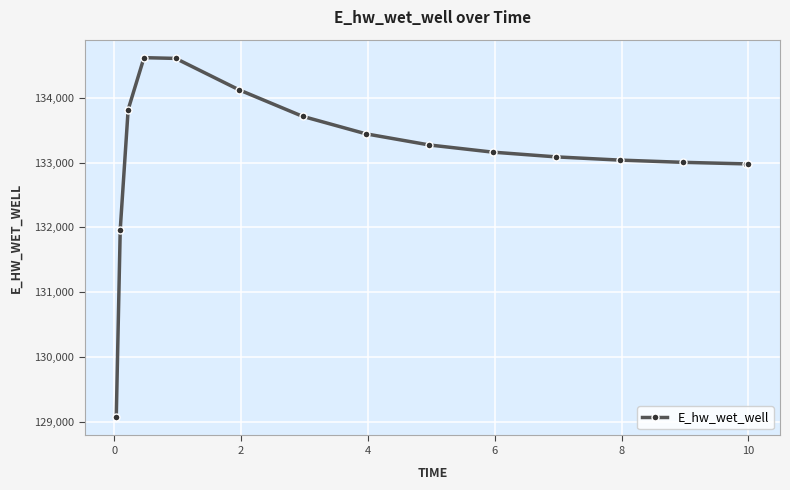

True or false: there are more than 2 points higher than both neighbors.

False